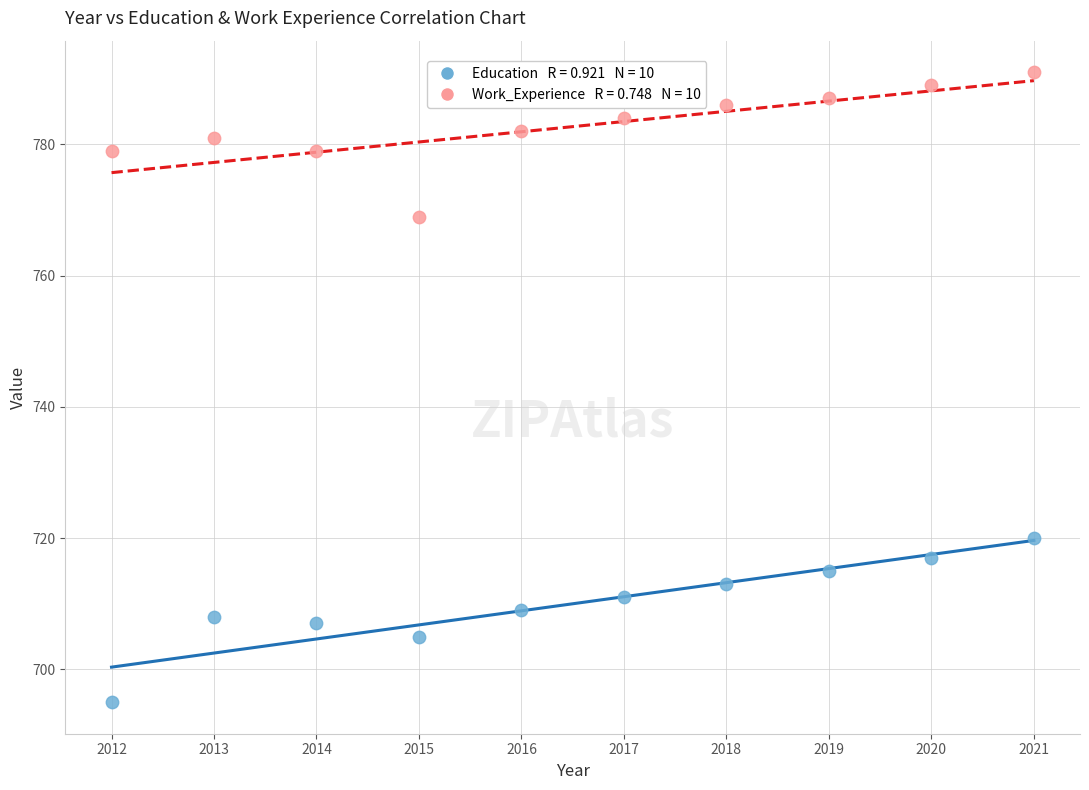

Across all data points, what is the range of X values (max minus min)?

9